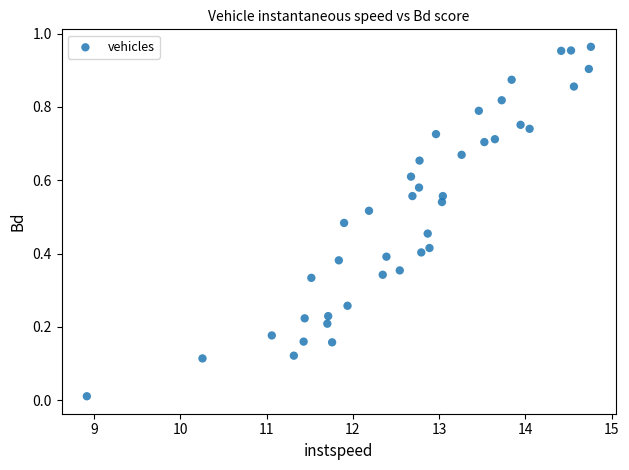

How many points are shown in the scatter plot?

40